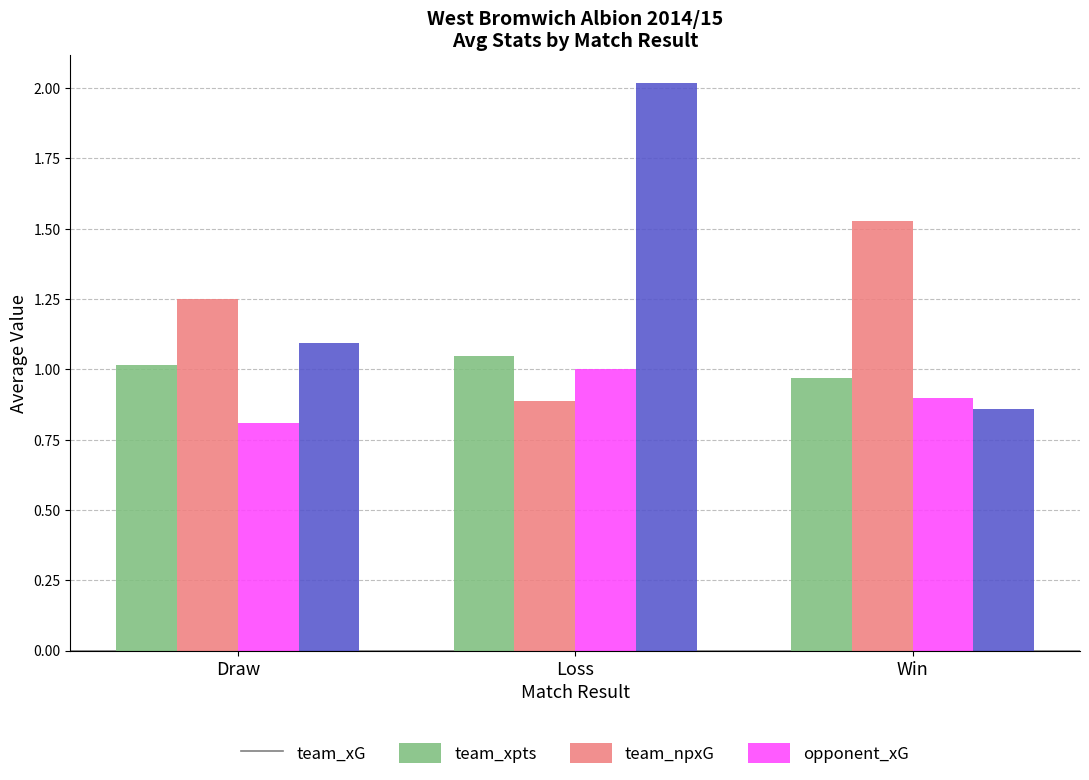

How many bars are there in each group?

4